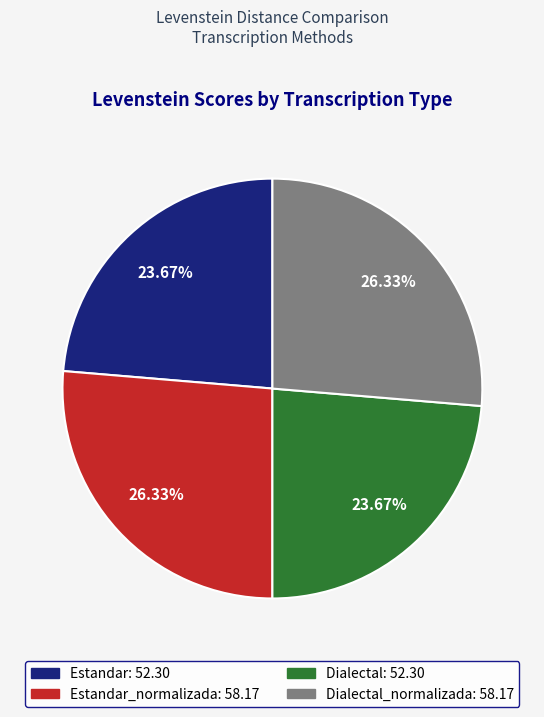

What is the ratio of the value at Dialectal_normalizada: 58.17 to the value at Estandar: 52.30?

1.1